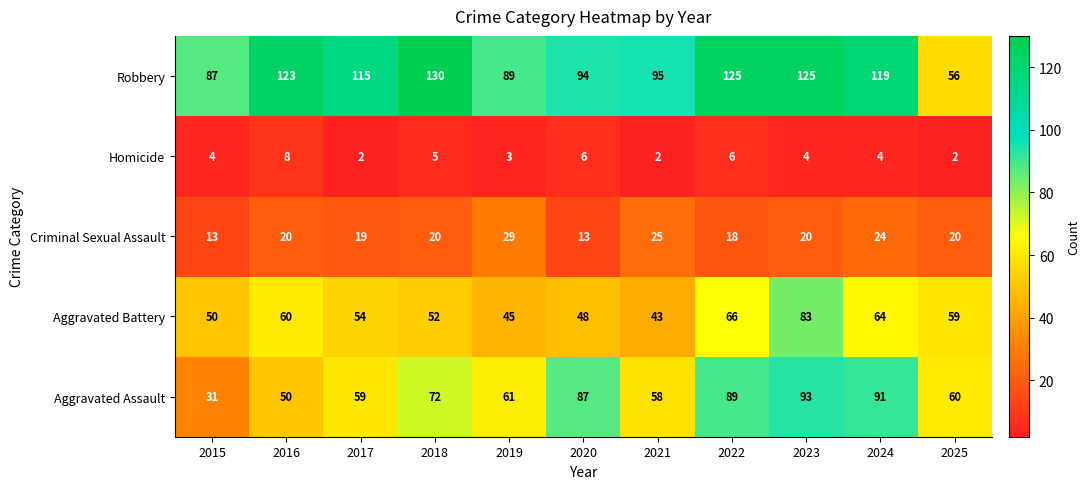

Count the number of data series in this chart.

5